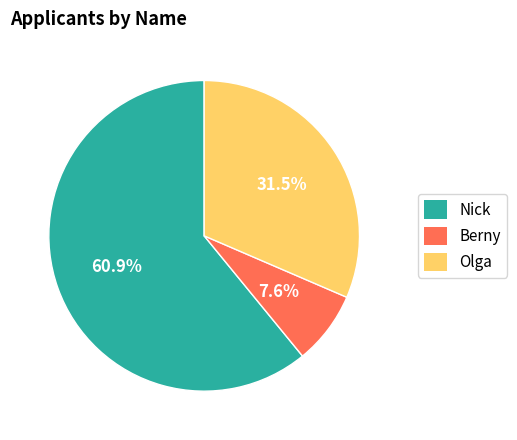

Does Nick account for over 50% of the chart?

Yes